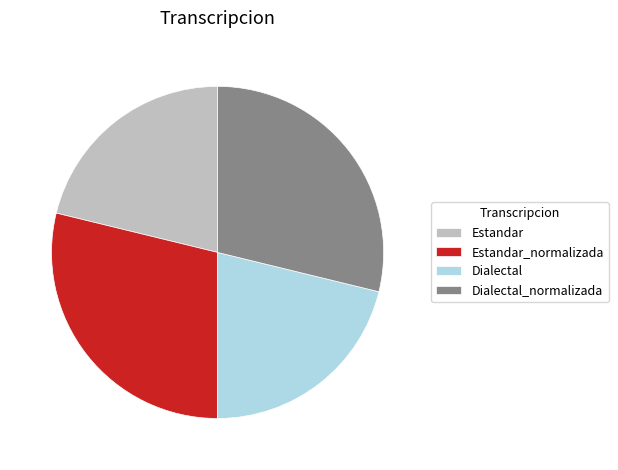

What is the ratio of the value at Dialectal to the value at Estandar_normalizada?

0.7